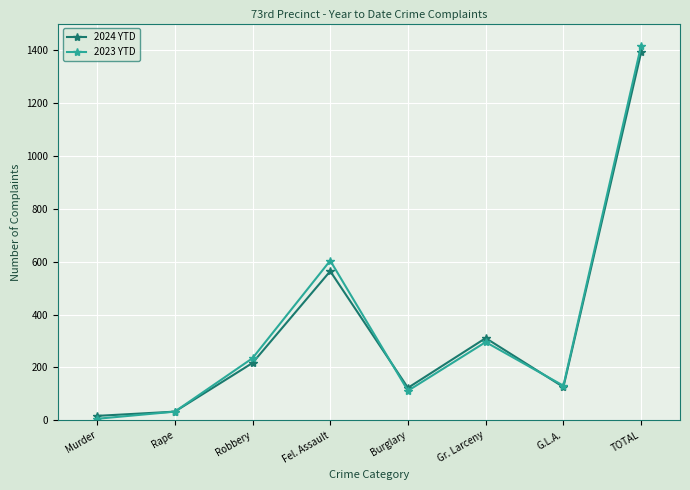

True or false: 2024 YTD and 2023 YTD cross at least once.

True